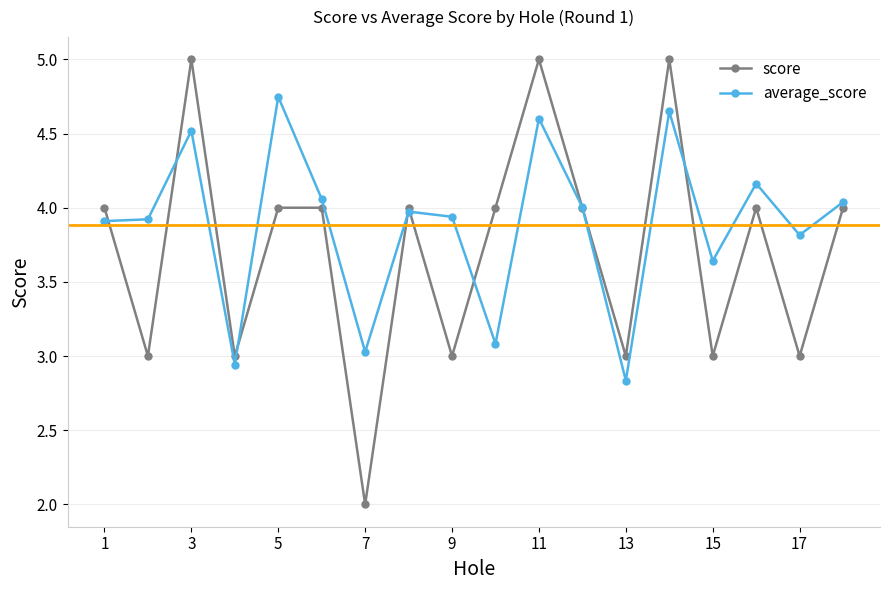

Which series has the largest total across all categories?

average_score